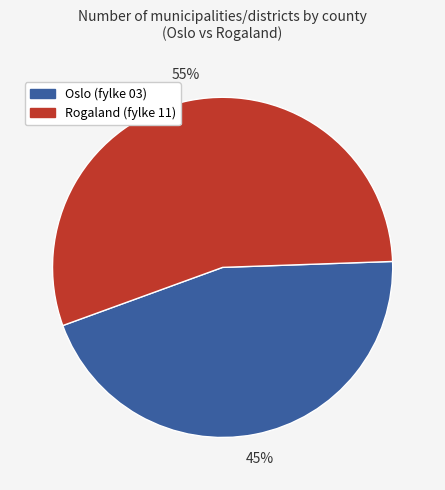

Count the number of slices in the pie.

2